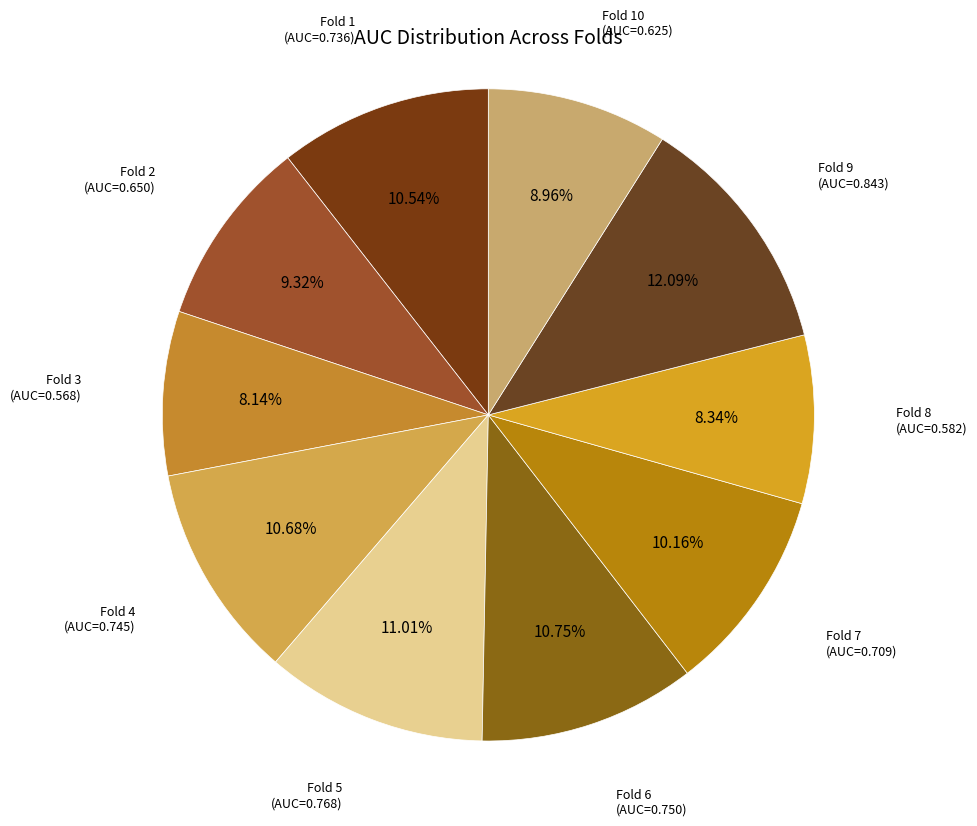

True or false: Fold 5 accounts for 22% of the total.

False